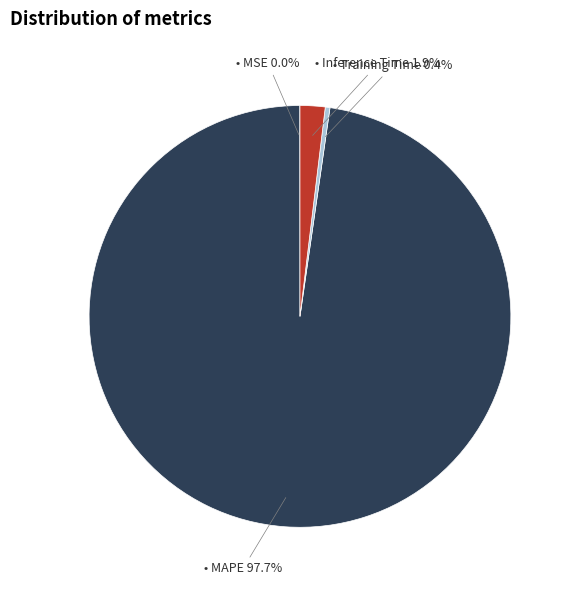

Is there any slice that represents more than half of the pie?

Yes